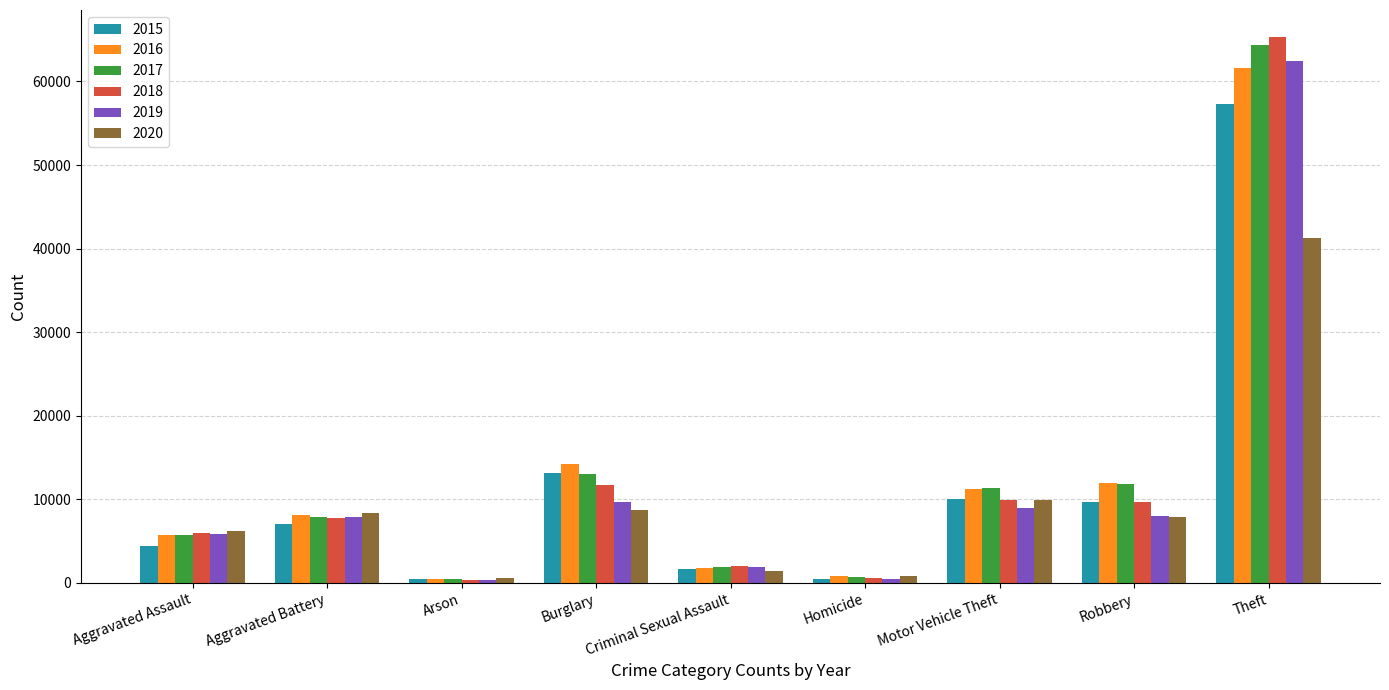

Is it true that 2015 equals 1691 at Criminal Sexual Assault?

True